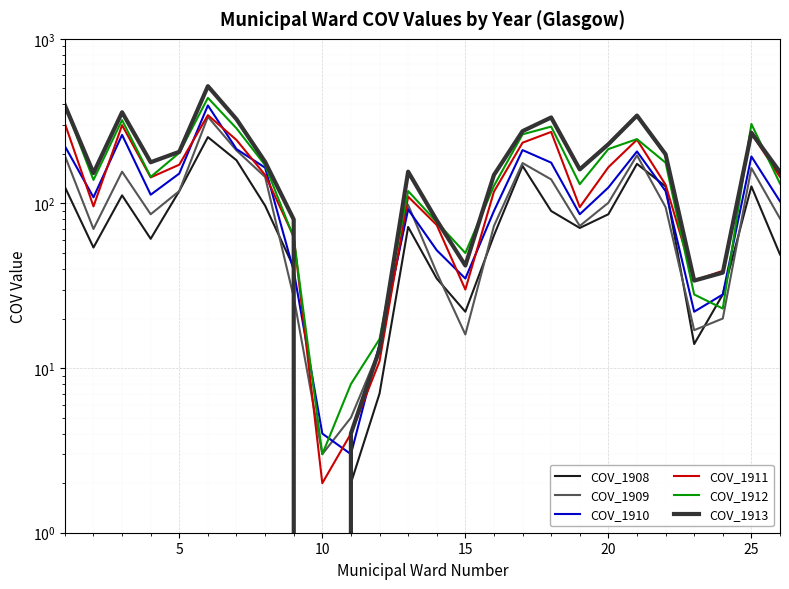

What are all the series names shown in the legend?

COV_1908, COV_1909, COV_1910, COV_1911, COV_1912, COV_1913